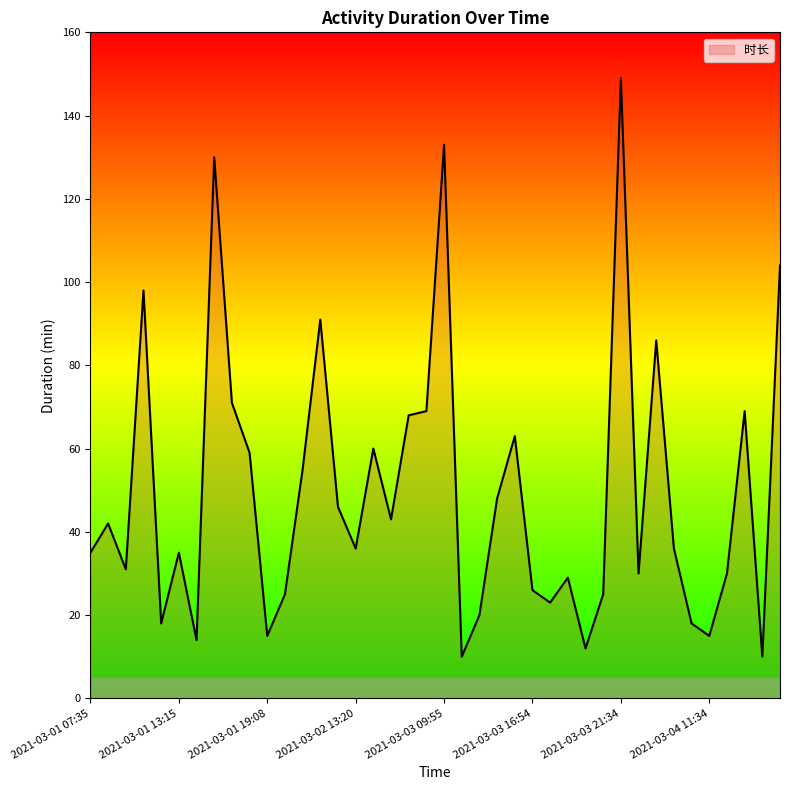

What is the difference between the maximum and minimum values?

139